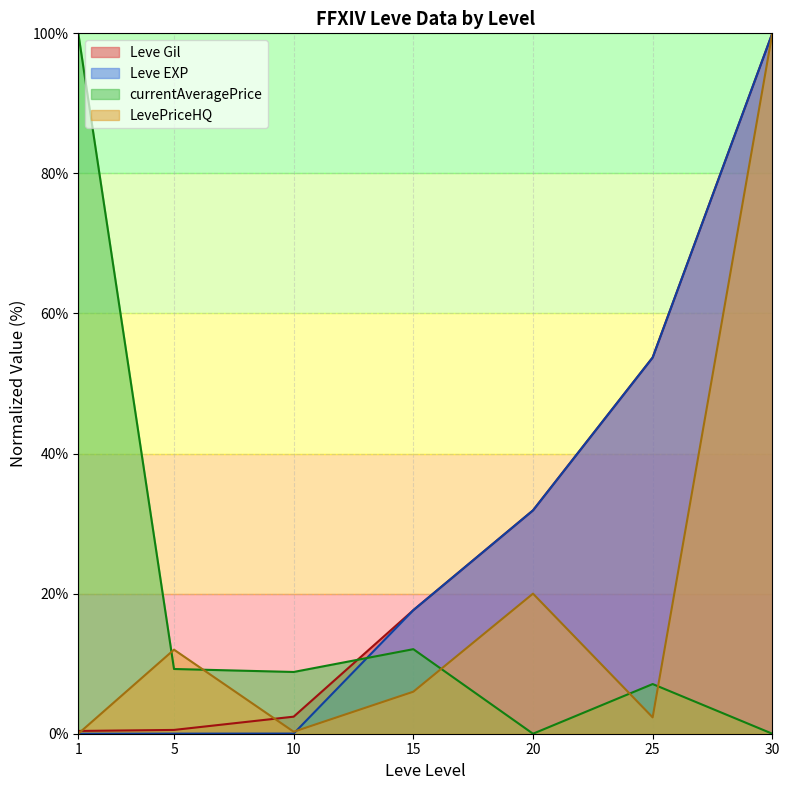

Which series has the largest range (max minus min)?

currentAveragePrice